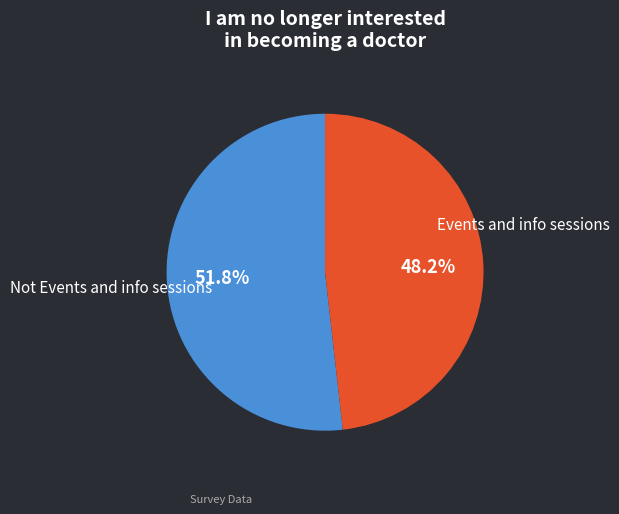

How many segments does this pie chart have?

2